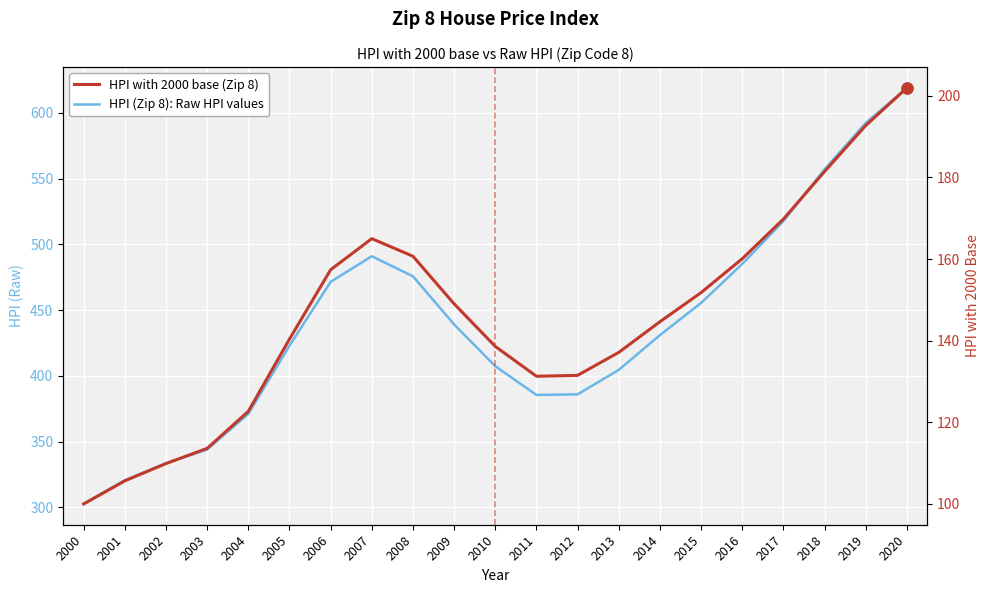

How many interior local peaks does the HPI with 2000 base (Zip 8) series have?

1